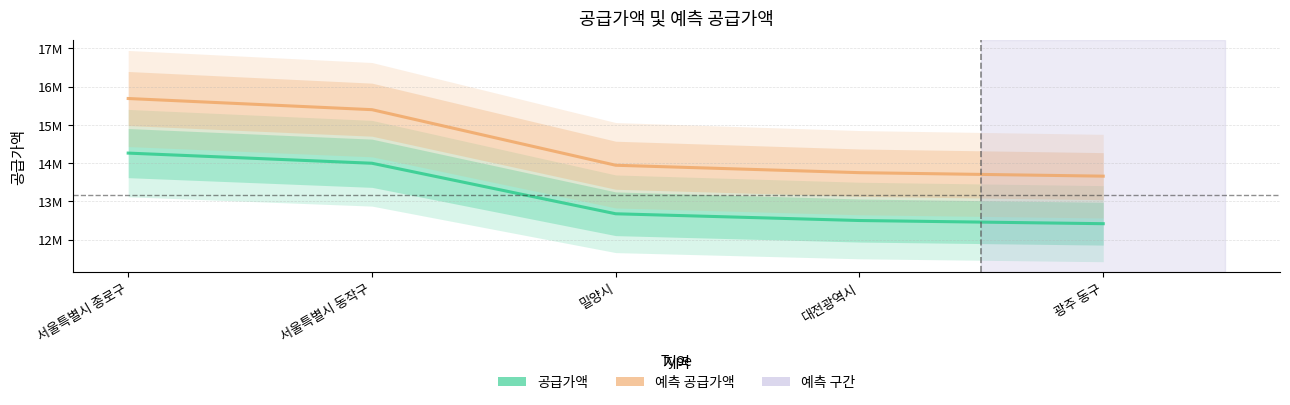

What is the label of the 4th point from the left?

대전광역시